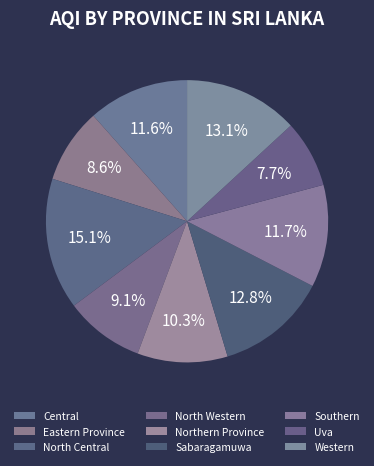

To the nearest percent, what portion does Western represent?

13%